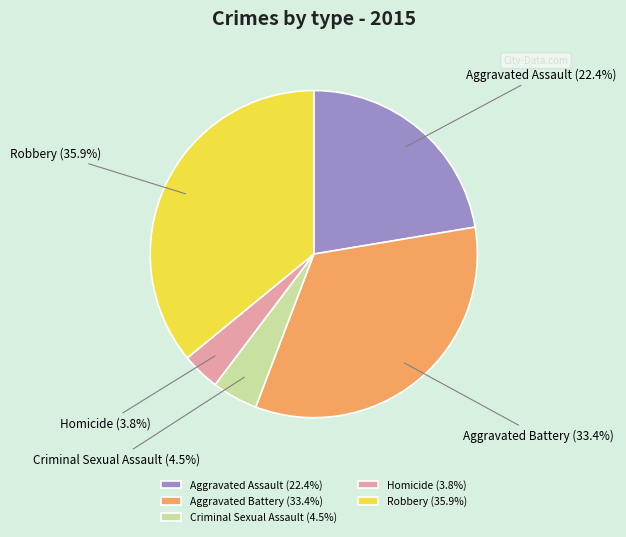

The Aggravated Battery slice represents 33% of the pie. True or false?

True